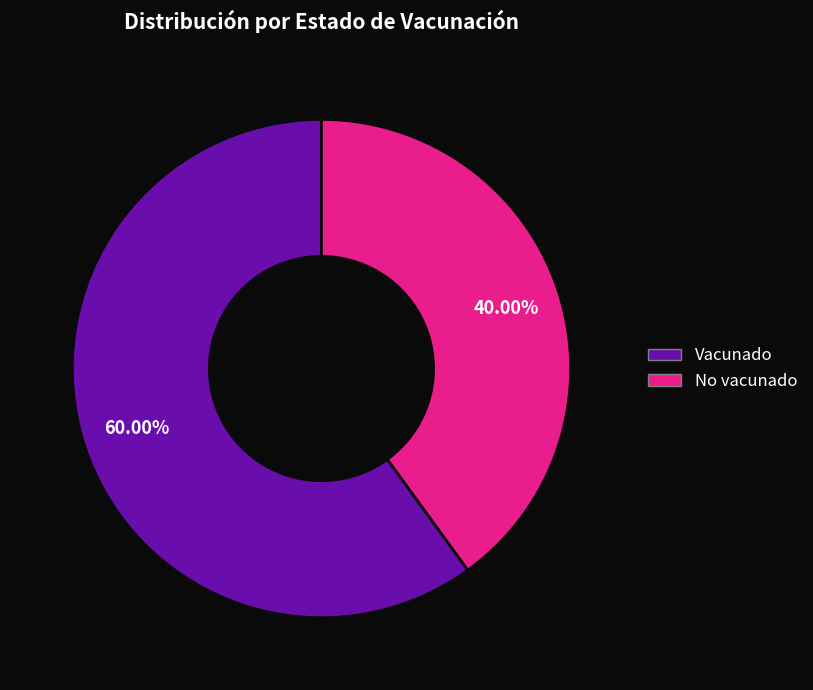

Rank the categories by value from highest to lowest.

Vacunado, No vacunado